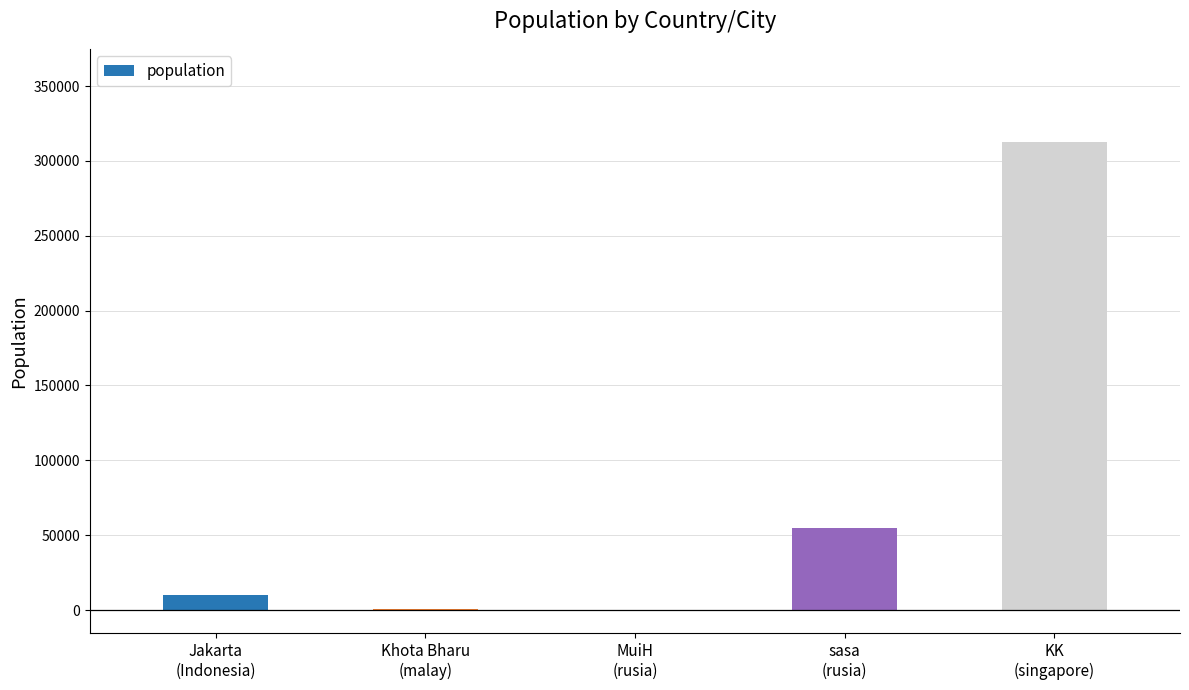

What is the greatest value displayed?

312412